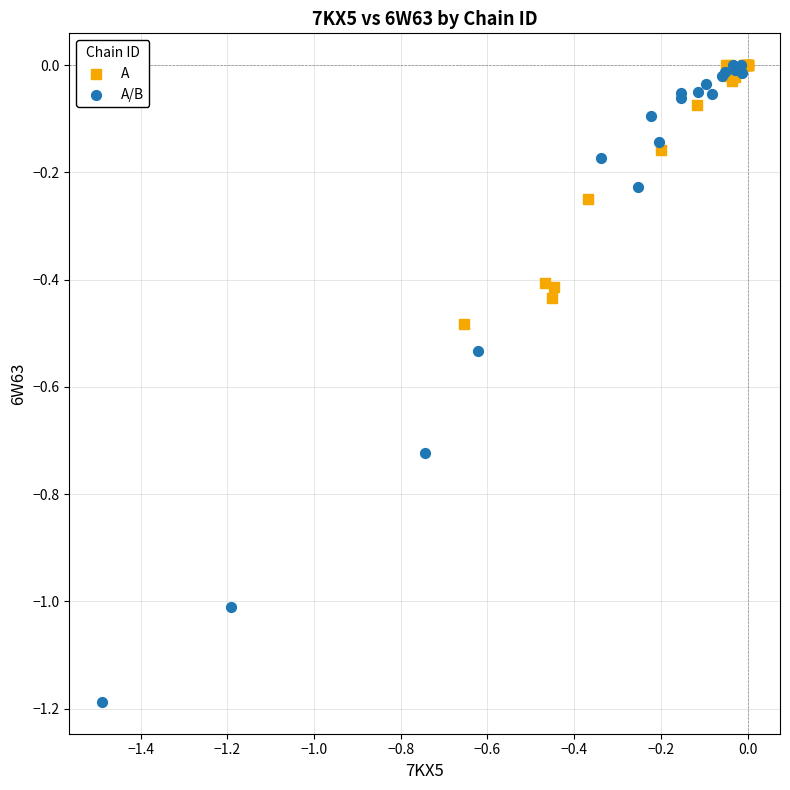

Which series reaches the minimum Y coordinate?

A/B